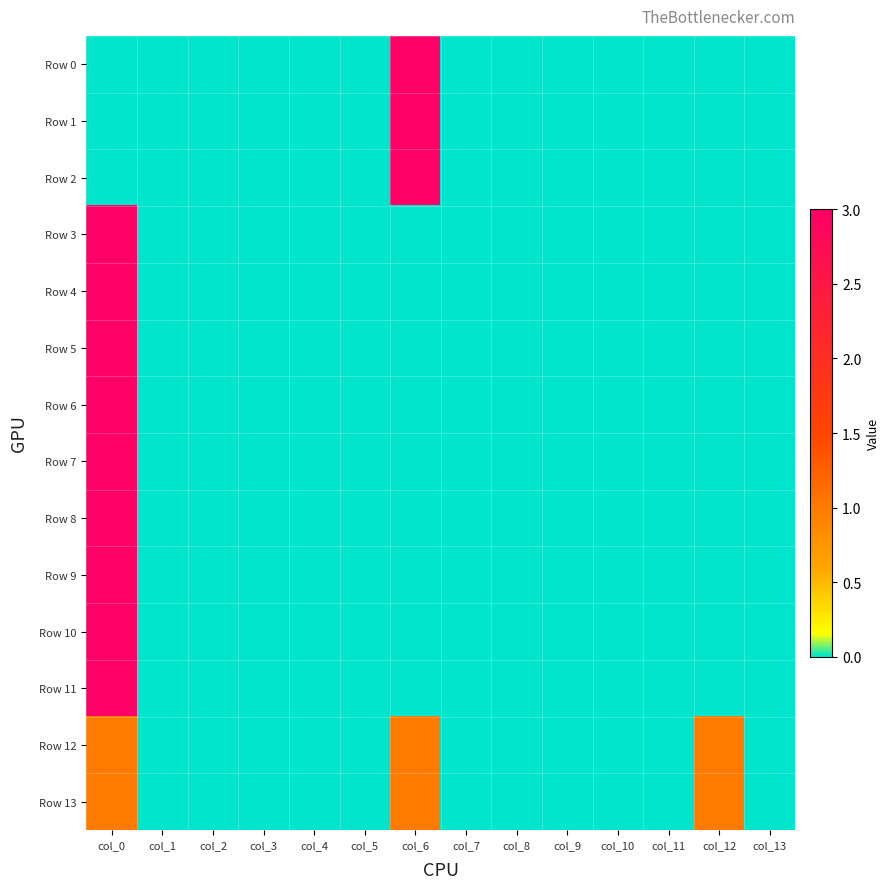

Reading right to left, what are all the values shown in this chart?

Row 0: col_13=0	col_12=0	col_11=0	col_10=0	col_9=0	col_8=0	col_7=0	col_6=3	col_5=0	col_4=0	col_3=0	col_2=0	col_1=0	col_0=0
Row 1: col_13=0	col_12=0	col_11=0	col_10=0	col_9=0	col_8=0	col_7=0	col_6=3	col_5=0	col_4=0	col_3=0	col_2=0	col_1=0	col_0=0
Row 2: col_13=0	col_12=0	col_11=0	col_10=0	col_9=0	col_8=0	col_7=0	col_6=3	col_5=0	col_4=0	col_3=0	col_2=0	col_1=0	col_0=0
Row 3: col_13=0	col_12=0	col_11=0	col_10=0	col_9=0	col_8=0	col_7=0	col_6=0	col_5=0	col_4=0	col_3=0	col_2=0	col_1=0	col_0=3
Row 4: col_13=0	col_12=0	col_11=0	col_10=0	col_9=0	col_8=0	col_7=0	col_6=0	col_5=0	col_4=0	col_3=0	col_2=0	col_1=0	col_0=3
Row 5: col_13=0	col_12=0	col_11=0	col_10=0	col_9=0	col_8=0	col_7=0	col_6=0	col_5=0	col_4=0	col_3=0	col_2=0	col_1=0	col_0=3
Row 6: col_13=0	col_12=0	col_11=0	col_10=0	col_9=0	col_8=0	col_7=0	col_6=0	col_5=0	col_4=0	col_3=0	col_2=0	col_1=0	col_0=3
Row 7: col_13=0	col_12=0	col_11=0	col_10=0	col_9=0	col_8=0	col_7=0	col_6=0	col_5=0	col_4=0	col_3=0	col_2=0	col_1=0	col_0=3
Row 8: col_13=0	col_12=0	col_11=0	col_10=0	col_9=0	col_8=0	col_7=0	col_6=0	col_5=0	col_4=0	col_3=0	col_2=0	col_1=0	col_0=3
Row 9: col_13=0	col_12=0	col_11=0	col_10=0	col_9=0	col_8=0	col_7=0	col_6=0	col_5=0	col_4=0	col_3=0	col_2=0	col_1=0	col_0=3
Row 10: col_13=0	col_12=0	col_11=0	col_10=0	col_9=0	col_8=0	col_7=0	col_6=0	col_5=0	col_4=0	col_3=0	col_2=0	col_1=0	col_0=3
Row 11: col_13=0	col_12=0	col_11=0	col_10=0	col_9=0	col_8=0	col_7=0	col_6=0	col_5=0	col_4=0	col_3=0	col_2=0	col_1=0	col_0=3
Row 12: col_13=0	col_12=1	col_11=0	col_10=0	col_9=0	col_8=0	col_7=0	col_6=1	col_5=0	col_4=0	col_3=0	col_2=0	col_1=0	col_0=1
Row 13: col_13=0	col_12=1	col_11=0	col_10=0	col_9=0	col_8=0	col_7=0	col_6=1	col_5=0	col_4=0	col_3=0	col_2=0	col_1=0	col_0=1